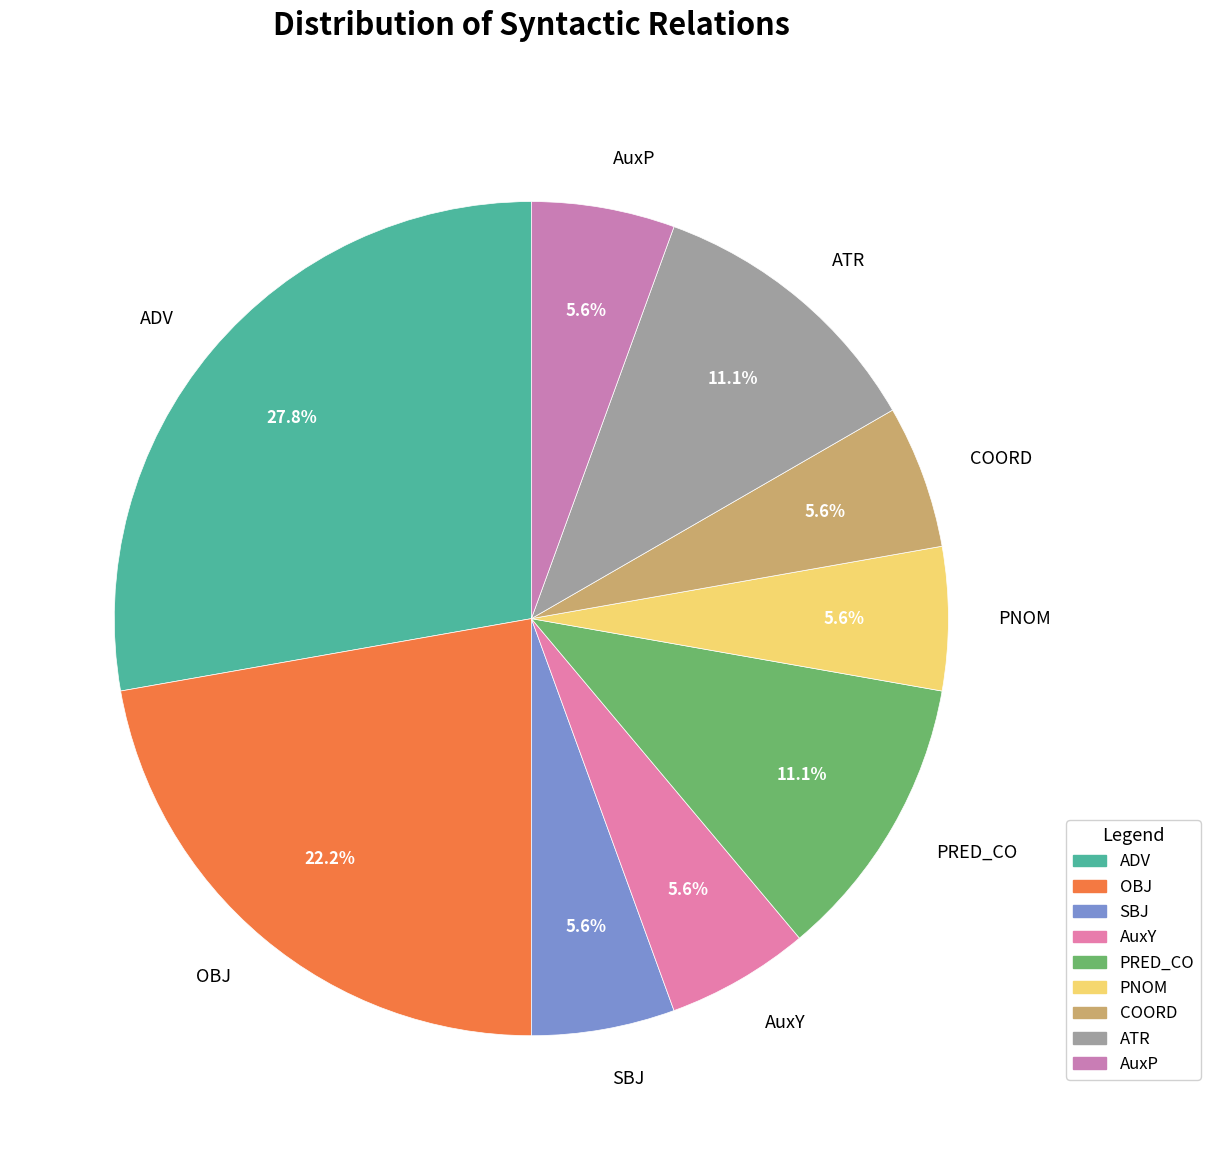

The PRED_CO slice represents 2% of the pie. True or false?

False